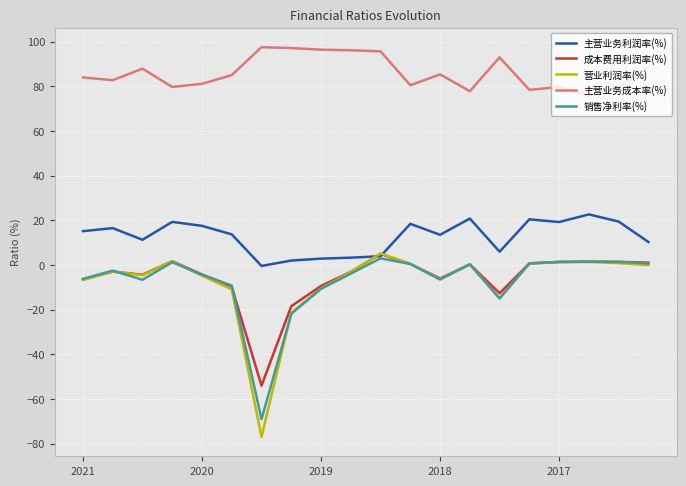

What is the sum of all 销售净利率(%) values?

-143.6